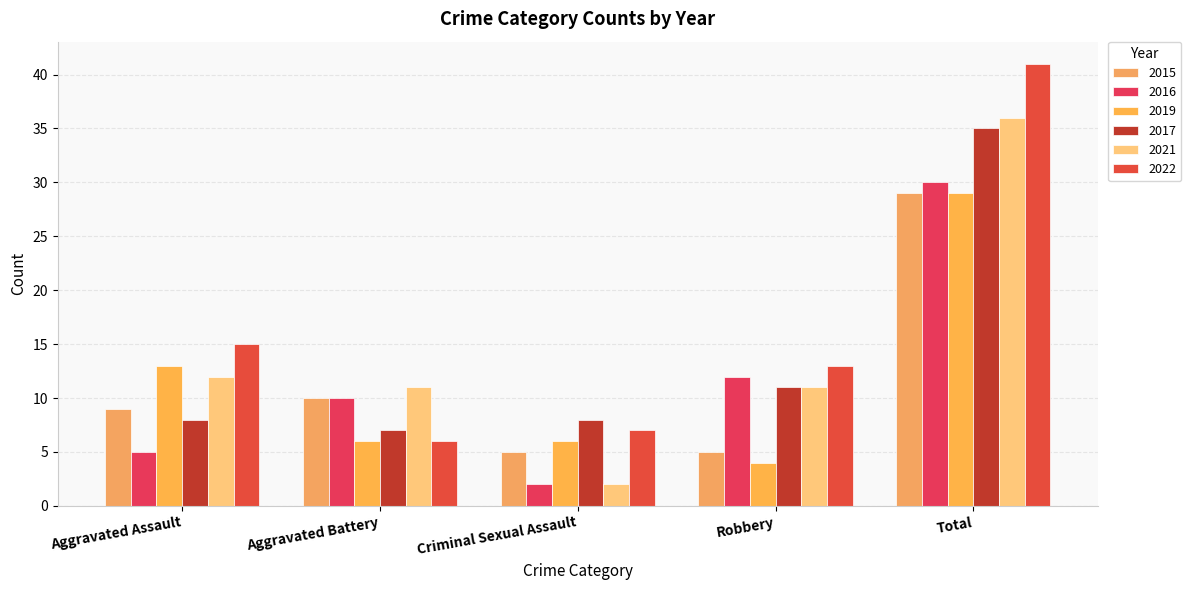

What is the difference between the 2015 values at Criminal Sexual Assault and Total?

24